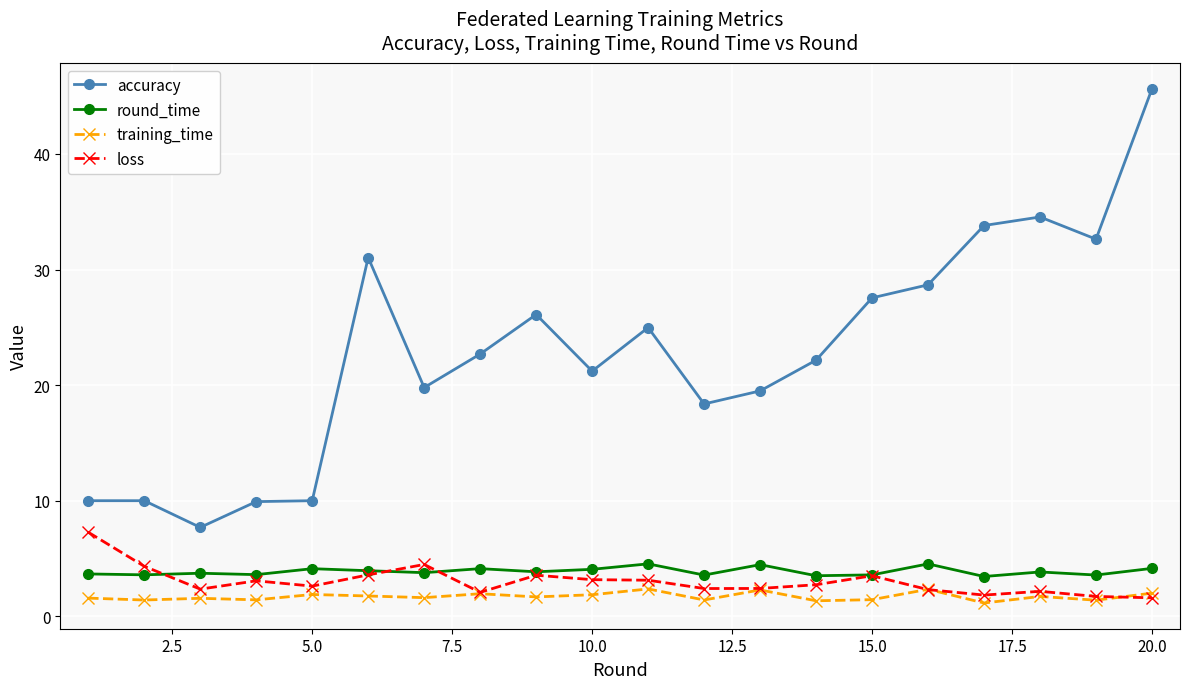

What is the lowest value of the round_time series?

3.4